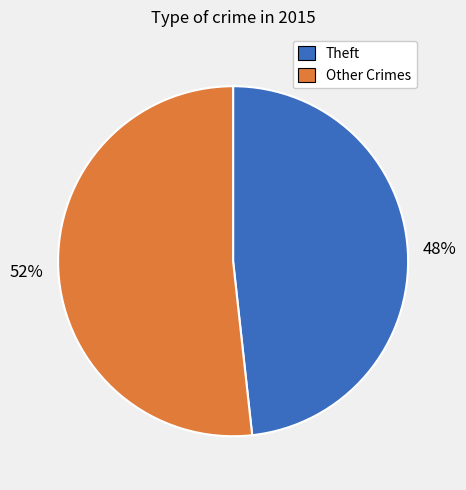

True or false: Theft accounts for 55% of the total.

False